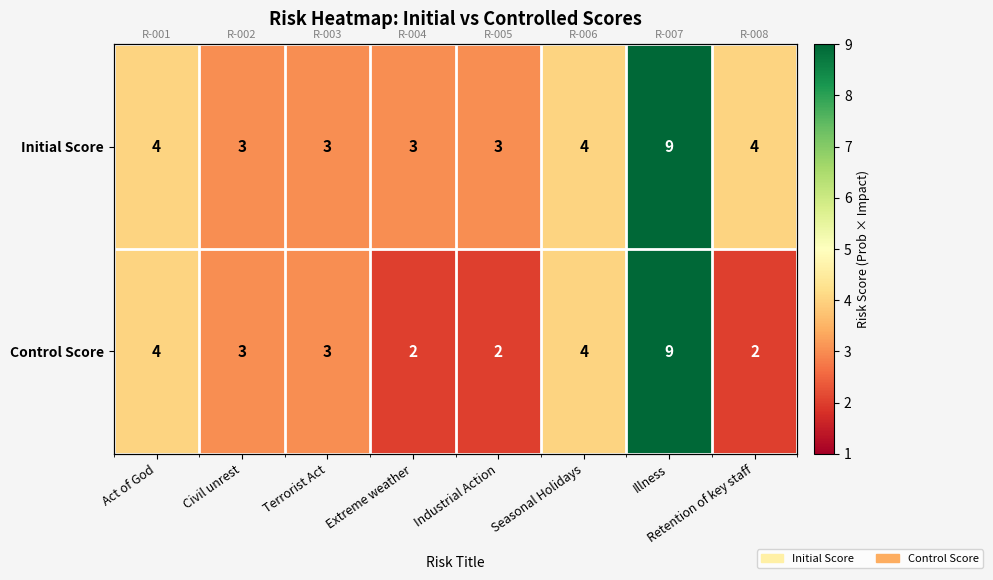

Where does the Control Score series first go above 3?

Act of God